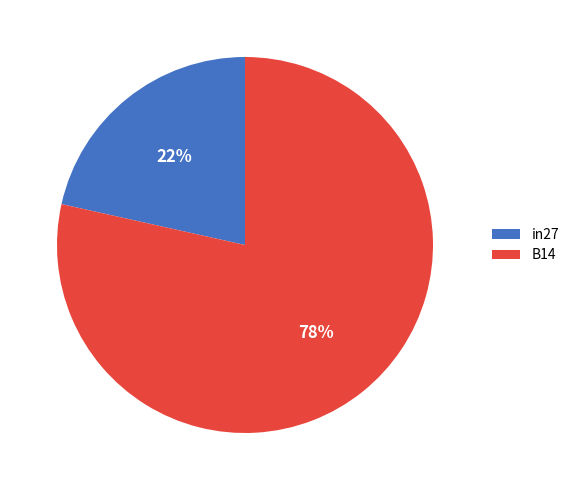

Rank the categories by value from lowest to highest.

in27, B14